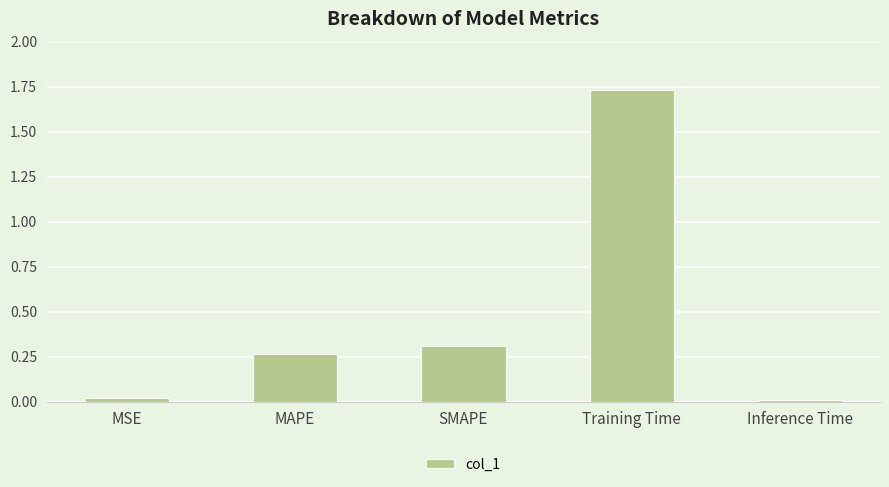

What is the label of the 5th bar from the right?

MSE